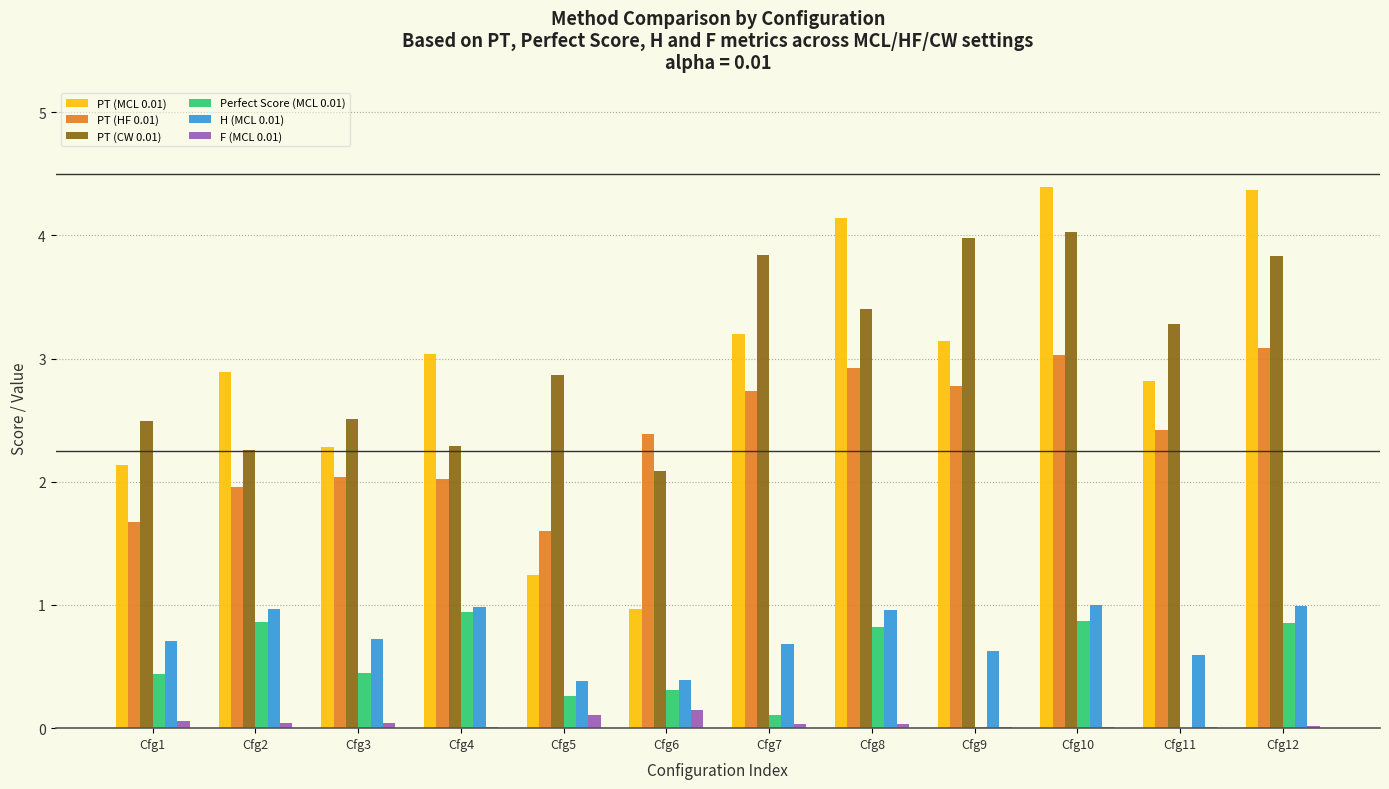

Are the bars grouped side by side (vs. stacked)?

Yes